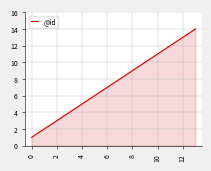

What is the sum of all values?

105